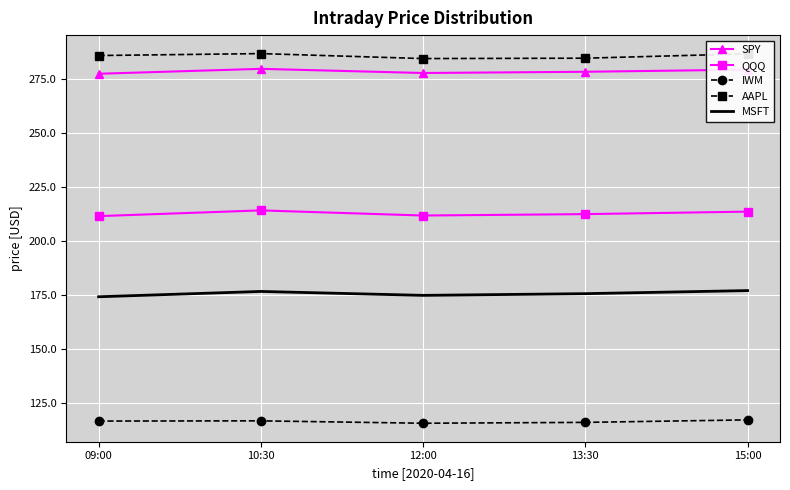

What is the smallest value displayed?

115.4